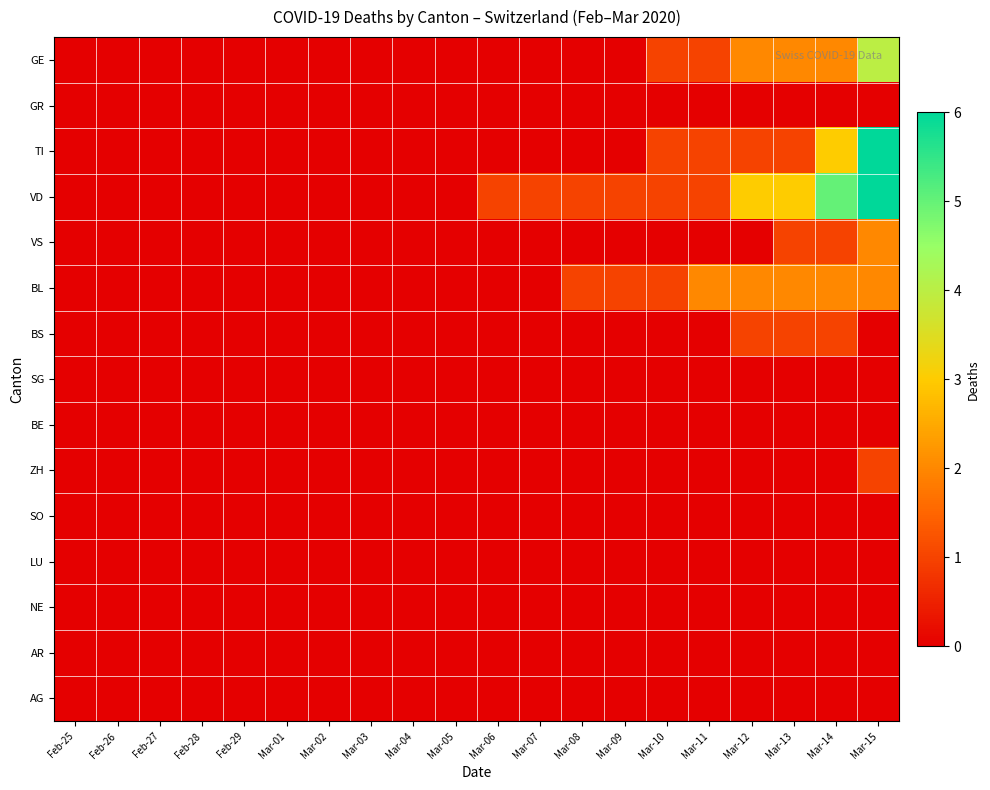

Reading left to right, list all the values displayed in this chart.

GE: Feb-25=0	Feb-26=0	Feb-27=0	Feb-28=0	Feb-29=0	Mar-01=0	Mar-02=0	Mar-03=0	Mar-04=0	Mar-05=0	Mar-06=0	Mar-07=0	Mar-08=0	Mar-09=0	Mar-10=1	Mar-11=1	Mar-12=2	Mar-13=2	Mar-14=2	Mar-15=4
GR: Feb-25=0	Feb-26=0	Feb-27=0	Feb-28=0	Feb-29=0	Mar-01=0	Mar-02=0	Mar-03=0	Mar-04=0	Mar-05=0	Mar-06=0	Mar-07=0	Mar-08=0	Mar-09=0	Mar-10=0	Mar-11=0	Mar-12=0	Mar-13=0	Mar-14=0	Mar-15=0
TI: Feb-25=0	Feb-26=0	Feb-27=0	Feb-28=0	Feb-29=0	Mar-01=0	Mar-02=0	Mar-03=0	Mar-04=0	Mar-05=0	Mar-06=0	Mar-07=0	Mar-08=0	Mar-09=0	Mar-10=1	Mar-11=1	Mar-12=1	Mar-13=1	Mar-14=3	Mar-15=6
VD: Feb-25=0	Feb-26=0	Feb-27=0	Feb-28=0	Feb-29=0	Mar-01=0	Mar-02=0	Mar-03=0	Mar-04=0	Mar-05=0	Mar-06=1	Mar-07=1	Mar-08=1	Mar-09=1	Mar-10=1	Mar-11=1	Mar-12=3	Mar-13=3	Mar-14=5	Mar-15=6
VS: Feb-25=0	Feb-26=0	Feb-27=0	Feb-28=0	Feb-29=0	Mar-01=0	Mar-02=0	Mar-03=0	Mar-04=0	Mar-05=0	Mar-06=0	Mar-07=0	Mar-08=0	Mar-09=0	Mar-10=0	Mar-11=0	Mar-12=0	Mar-13=1	Mar-14=1	Mar-15=2
BL: Feb-25=0	Feb-26=0	Feb-27=0	Feb-28=0	Feb-29=0	Mar-01=0	Mar-02=0	Mar-03=0	Mar-04=0	Mar-05=0	Mar-06=0	Mar-07=0	Mar-08=1	Mar-09=1	Mar-10=1	Mar-11=2	Mar-12=2	Mar-13=2	Mar-14=2	Mar-15=2
BS: Feb-25=0	Feb-26=0	Feb-27=0	Feb-28=0	Feb-29=0	Mar-01=0	Mar-02=0	Mar-03=0	Mar-04=0	Mar-05=0	Mar-06=0	Mar-07=0	Mar-08=0	Mar-09=0	Mar-10=0	Mar-11=0	Mar-12=1	Mar-13=1	Mar-14=1	Mar-15=0
SG: Feb-25=0	Feb-26=0	Feb-27=0	Feb-28=0	Feb-29=0	Mar-01=0	Mar-02=0	Mar-03=0	Mar-04=0	Mar-05=0	Mar-06=0	Mar-07=0	Mar-08=0	Mar-09=0	Mar-10=0	Mar-11=0	Mar-12=0	Mar-13=0	Mar-14=0	Mar-15=0
BE: Feb-25=0	Feb-26=0	Feb-27=0	Feb-28=0	Feb-29=0	Mar-01=0	Mar-02=0	Mar-03=0	Mar-04=0	Mar-05=0	Mar-06=0	Mar-07=0	Mar-08=0	Mar-09=0	Mar-10=0	Mar-11=0	Mar-12=0	Mar-13=0	Mar-14=0	Mar-15=0
ZH: Feb-25=0	Feb-26=0	Feb-27=0	Feb-28=0	Feb-29=0	Mar-01=0	Mar-02=0	Mar-03=0	Mar-04=0	Mar-05=0	Mar-06=0	Mar-07=0	Mar-08=0	Mar-09=0	Mar-10=0	Mar-11=0	Mar-12=0	Mar-13=0	Mar-14=0	Mar-15=1
SO: Feb-25=0	Feb-26=0	Feb-27=0	Feb-28=0	Feb-29=0	Mar-01=0	Mar-02=0	Mar-03=0	Mar-04=0	Mar-05=0	Mar-06=0	Mar-07=0	Mar-08=0	Mar-09=0	Mar-10=0	Mar-11=0	Mar-12=0	Mar-13=0	Mar-14=0	Mar-15=0
LU: Feb-25=0	Feb-26=0	Feb-27=0	Feb-28=0	Feb-29=0	Mar-01=0	Mar-02=0	Mar-03=0	Mar-04=0	Mar-05=0	Mar-06=0	Mar-07=0	Mar-08=0	Mar-09=0	Mar-10=0	Mar-11=0	Mar-12=0	Mar-13=0	Mar-14=0	Mar-15=0
NE: Feb-25=0	Feb-26=0	Feb-27=0	Feb-28=0	Feb-29=0	Mar-01=0	Mar-02=0	Mar-03=0	Mar-04=0	Mar-05=0	Mar-06=0	Mar-07=0	Mar-08=0	Mar-09=0	Mar-10=0	Mar-11=0	Mar-12=0	Mar-13=0	Mar-14=0	Mar-15=0
AR: Feb-25=0	Feb-26=0	Feb-27=0	Feb-28=0	Feb-29=0	Mar-01=0	Mar-02=0	Mar-03=0	Mar-04=0	Mar-05=0	Mar-06=0	Mar-07=0	Mar-08=0	Mar-09=0	Mar-10=0	Mar-11=0	Mar-12=0	Mar-13=0	Mar-14=0	Mar-15=0
AG: Feb-25=0	Feb-26=0	Feb-27=0	Feb-28=0	Feb-29=0	Mar-01=0	Mar-02=0	Mar-03=0	Mar-04=0	Mar-05=0	Mar-06=0	Mar-07=0	Mar-08=0	Mar-09=0	Mar-10=0	Mar-11=0	Mar-12=0	Mar-13=0	Mar-14=0	Mar-15=0